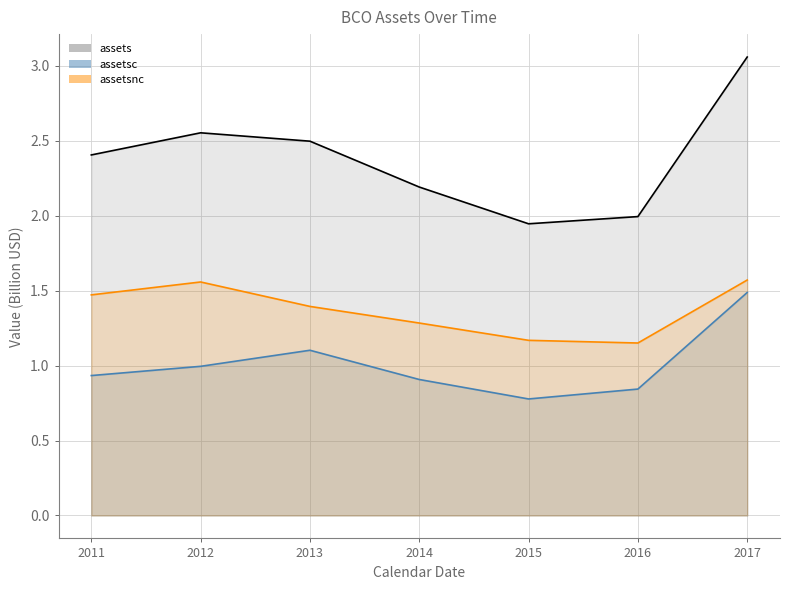

Does the chart display data point markers on the line(s)?

No